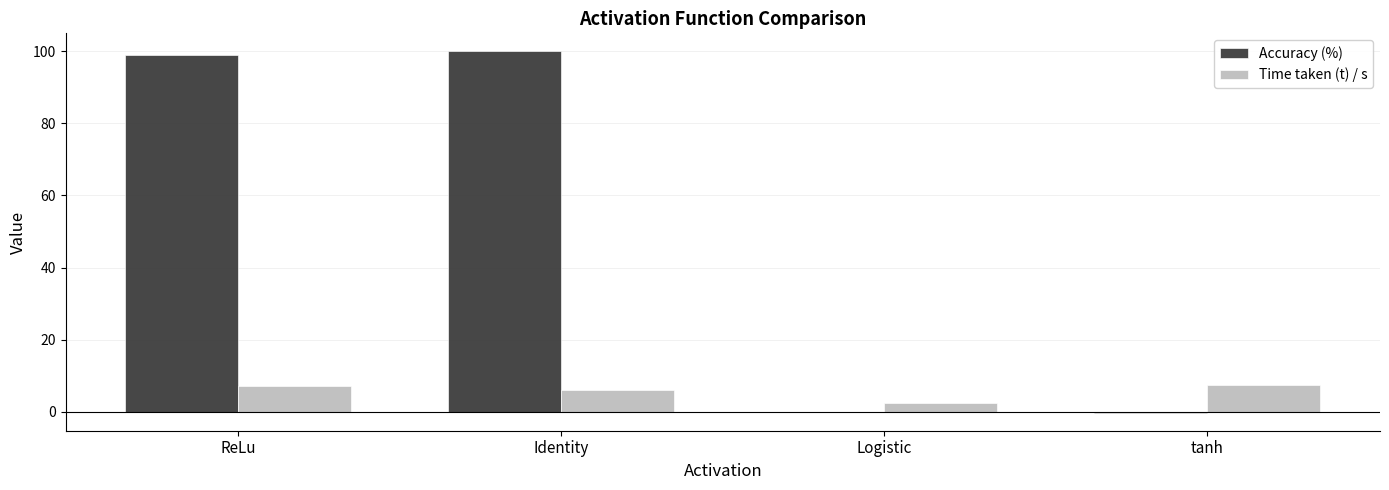

Between Identity and Logistic, which series saw the biggest shift?

Accuracy (%)